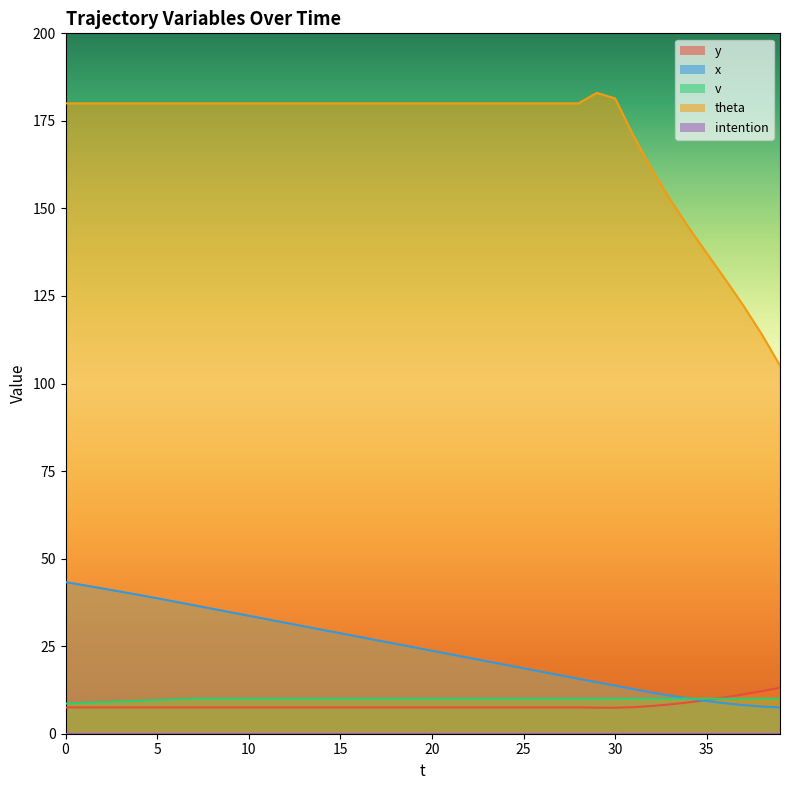

Rank the categories by theta value from lowest to highest.

39, 38, 37, 36, 35, 34, 33, 32, 31, 0, 1, 2, 3, 4, 5, 6, 7, 8, 9, 10, 11, 12, 13, 14, 15, 16, 17, 18, 19, 20, 21, 22, 23, 24, 25, 26, 27, 28, 30, 29